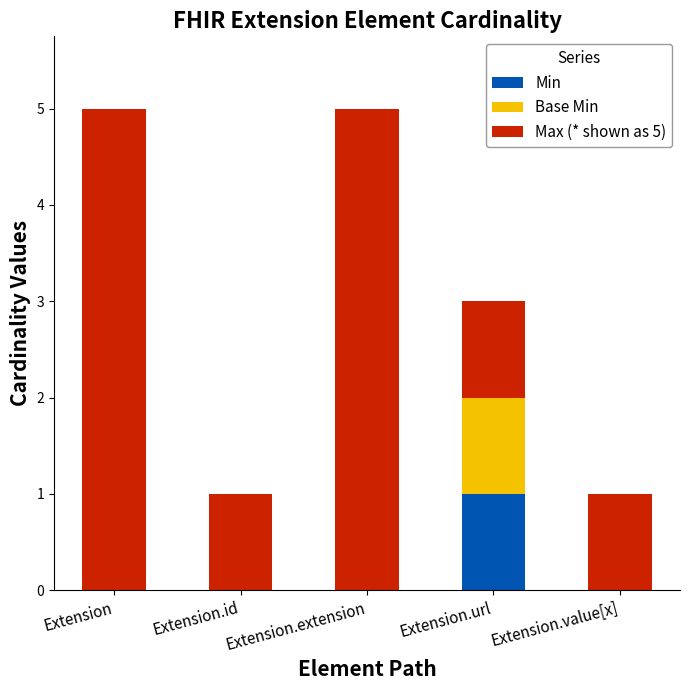

What is the total value across all series at Extension.extension?

5